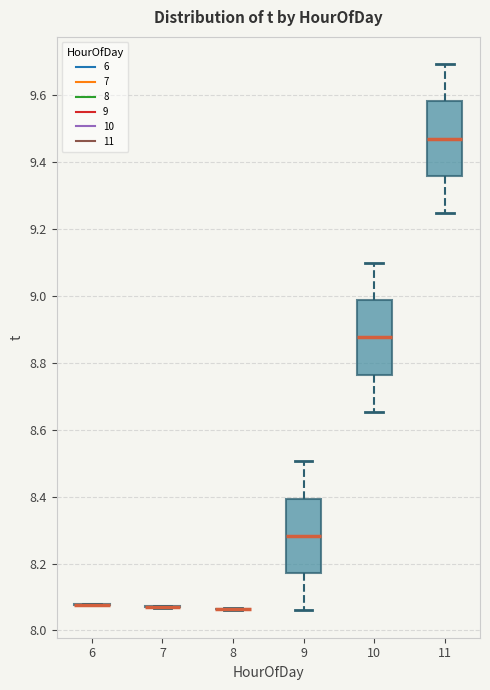

Where is the lower edge of the box at x = 10 on the y-axis? The values are not printed on the chart, so give them approximately, as read against the axis.

8.76